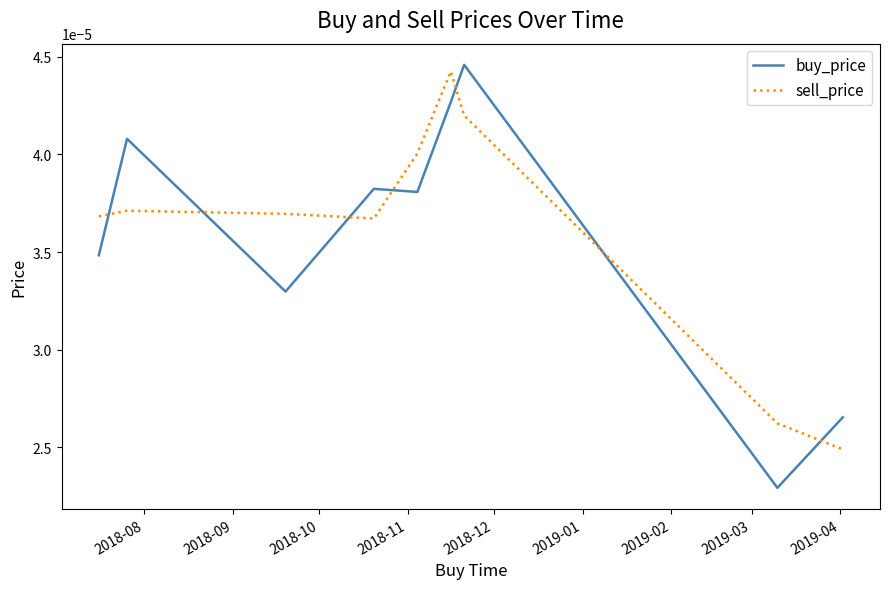

List the series in order of their overall mean, highest first.

sell_price, buy_price